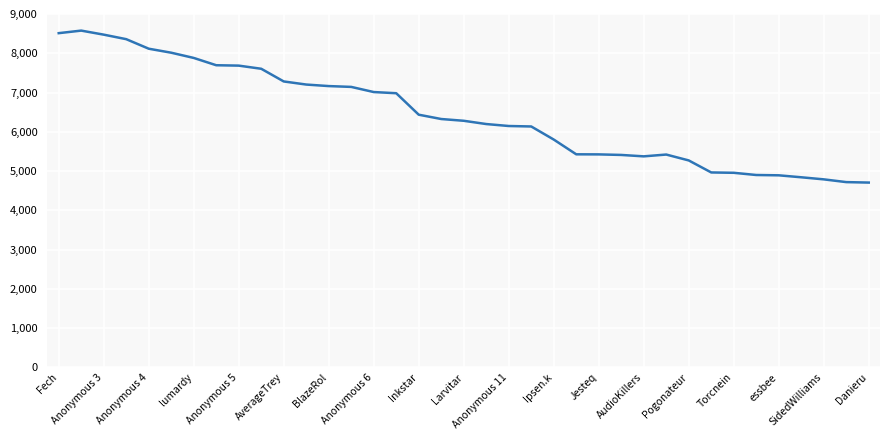

What is the difference between the maximum and minimum values?

3871